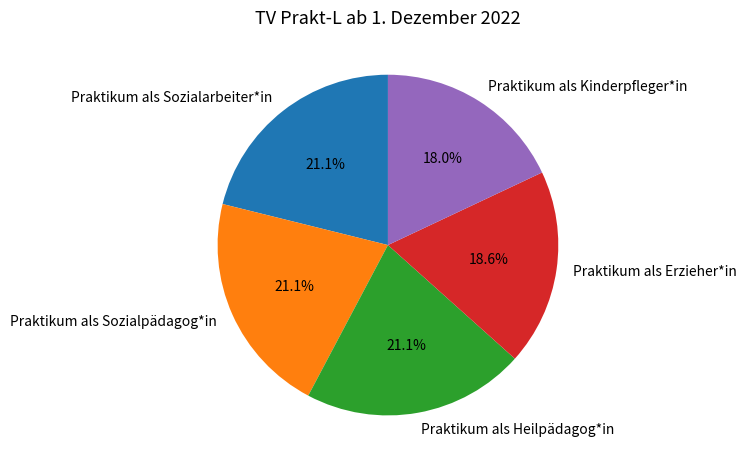

To the nearest percent, what is the combined percentage of Praktikum als Heilpädagog*in and Praktikum als Erzieher*in?

40%